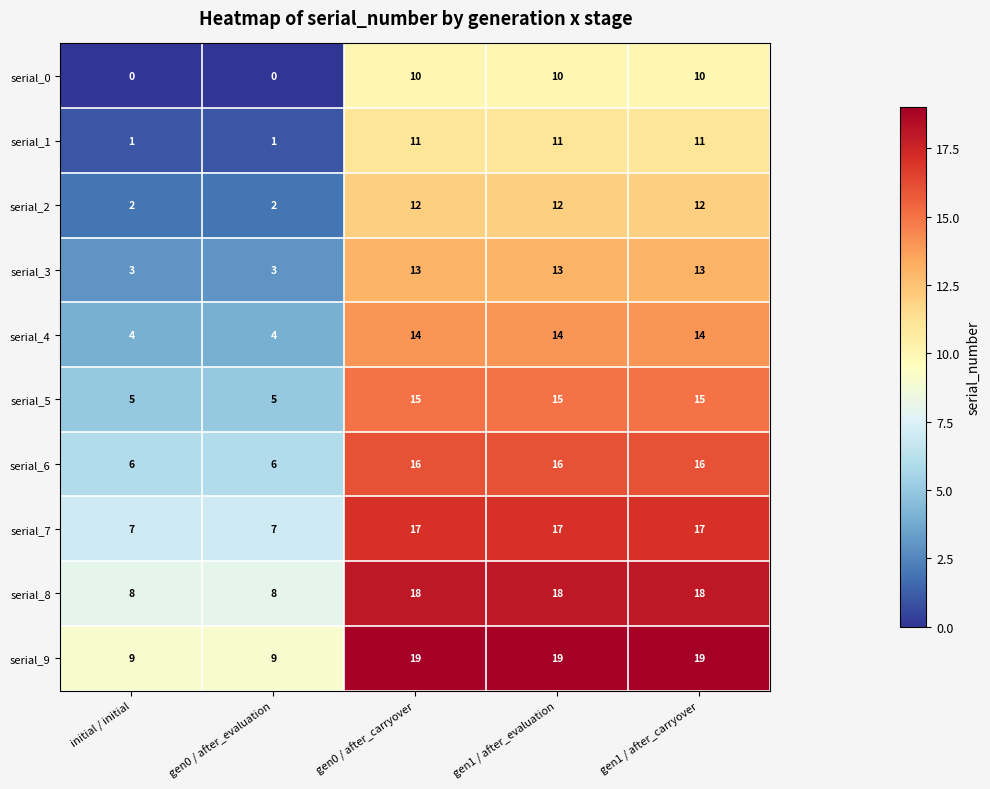

What is the difference between the serial_0 values at gen0 / after_evaluation and gen0 / after_carryover?

10